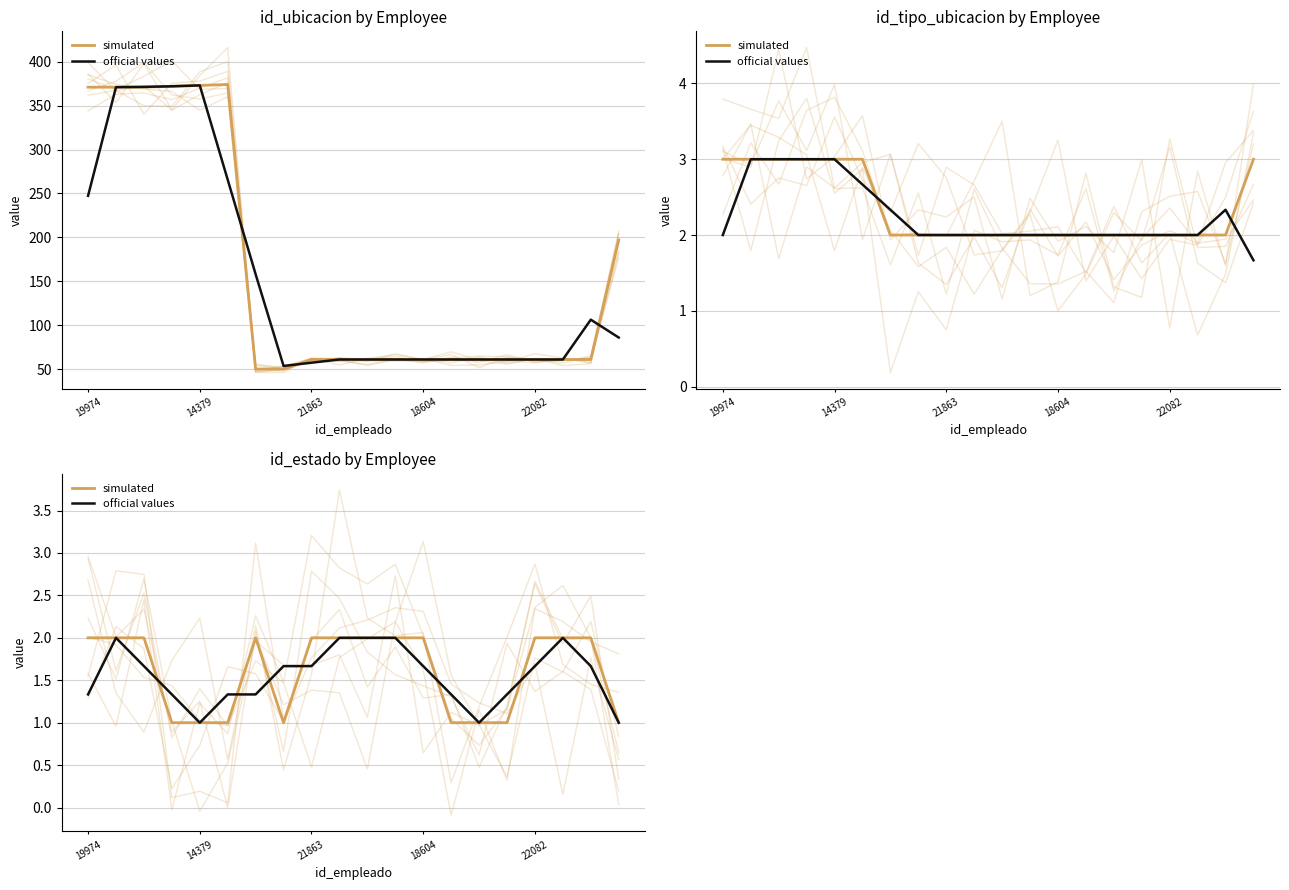

At which category does the chart reach its peak across all series?

19974